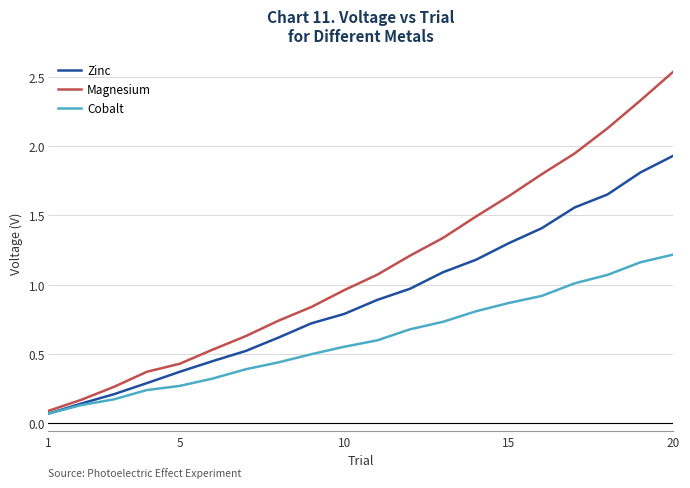

Rank the series by their average value, from highest to lowest.

Magnesium, Zinc, Cobalt